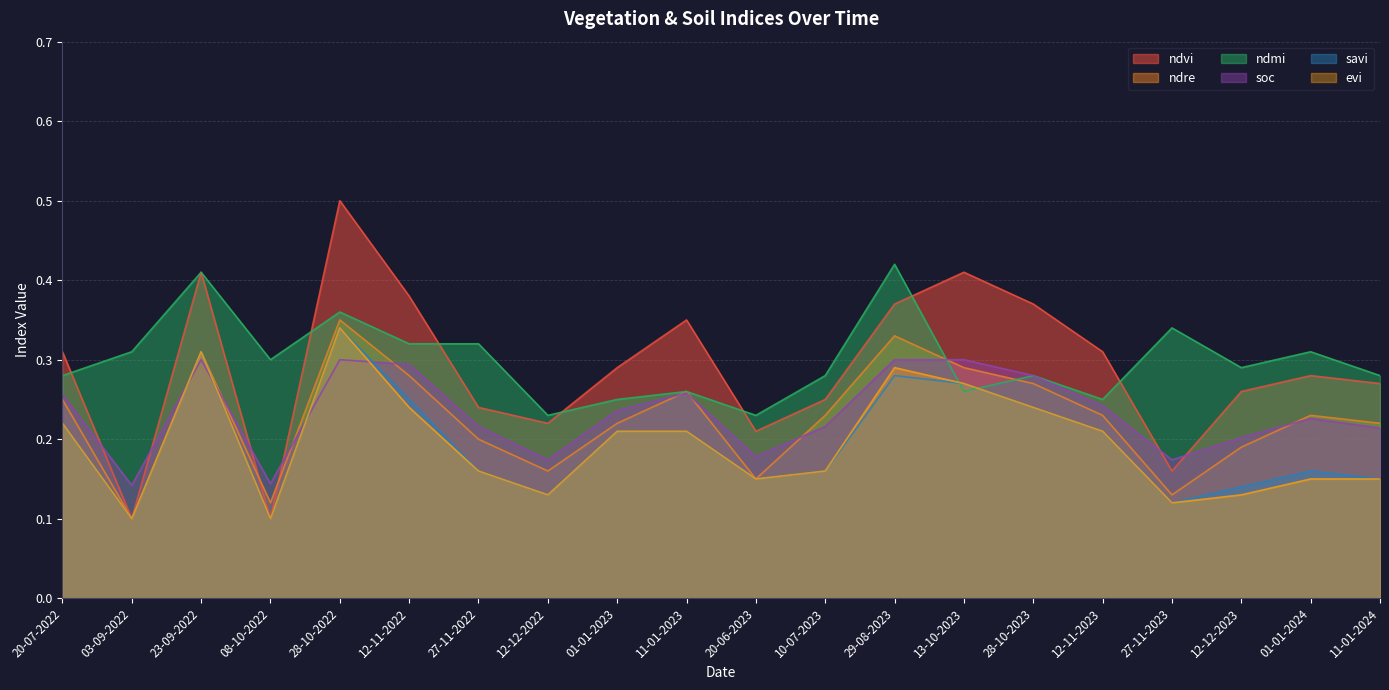

Which label corresponds to the smallest value in the chart?

03-09-2022